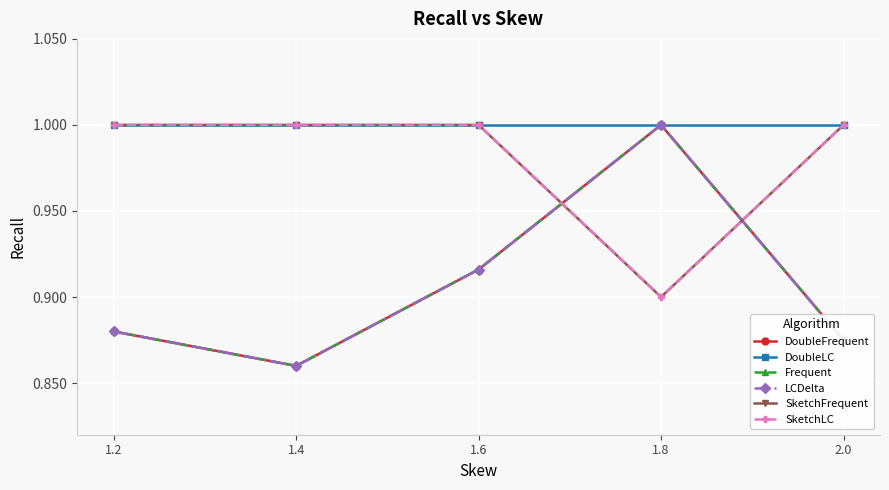

True or false: Frequent has a value of 0.3 at 2.0.

False